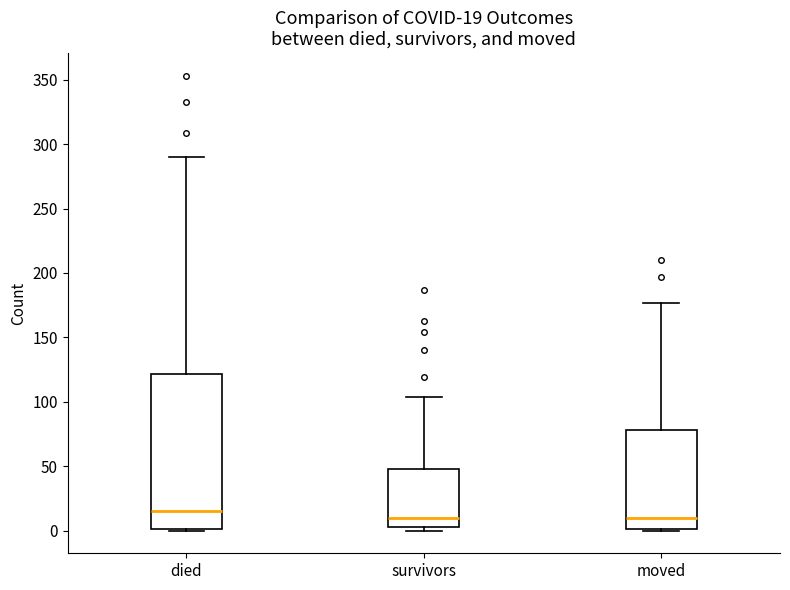

Comparing the boxes themselves (not the whiskers), which one is the tallest?

died